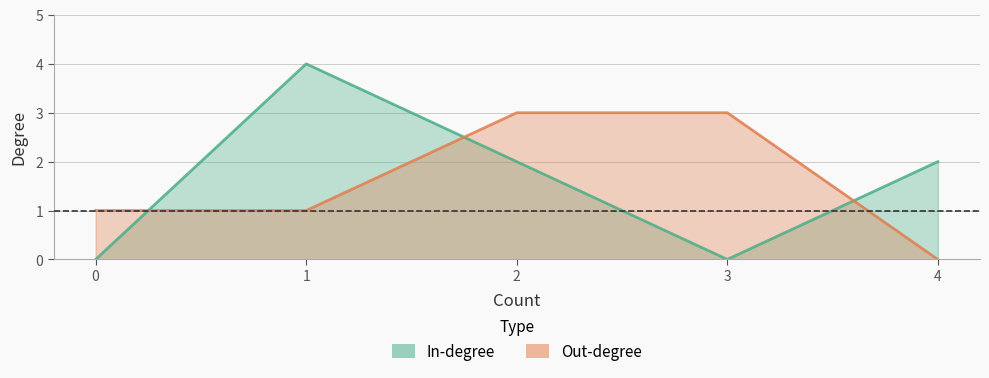

What is the spread (max minus min) of values at 4?

2